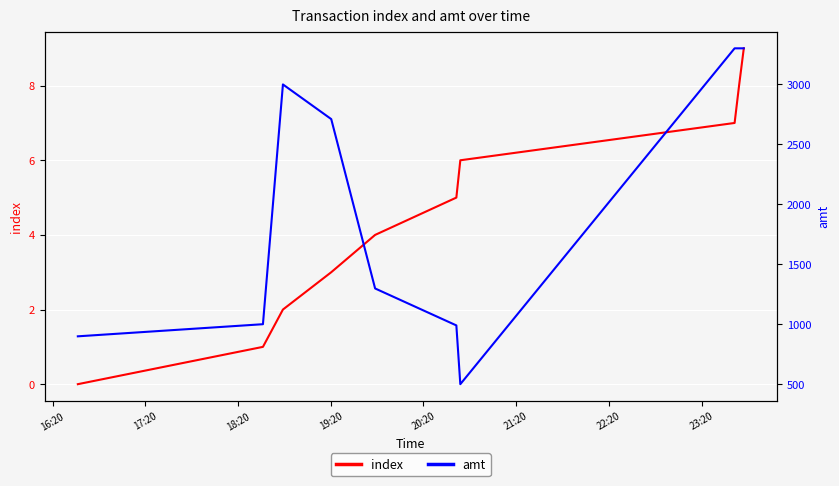

Is it true that amt equals 1773 at 20:20?

False